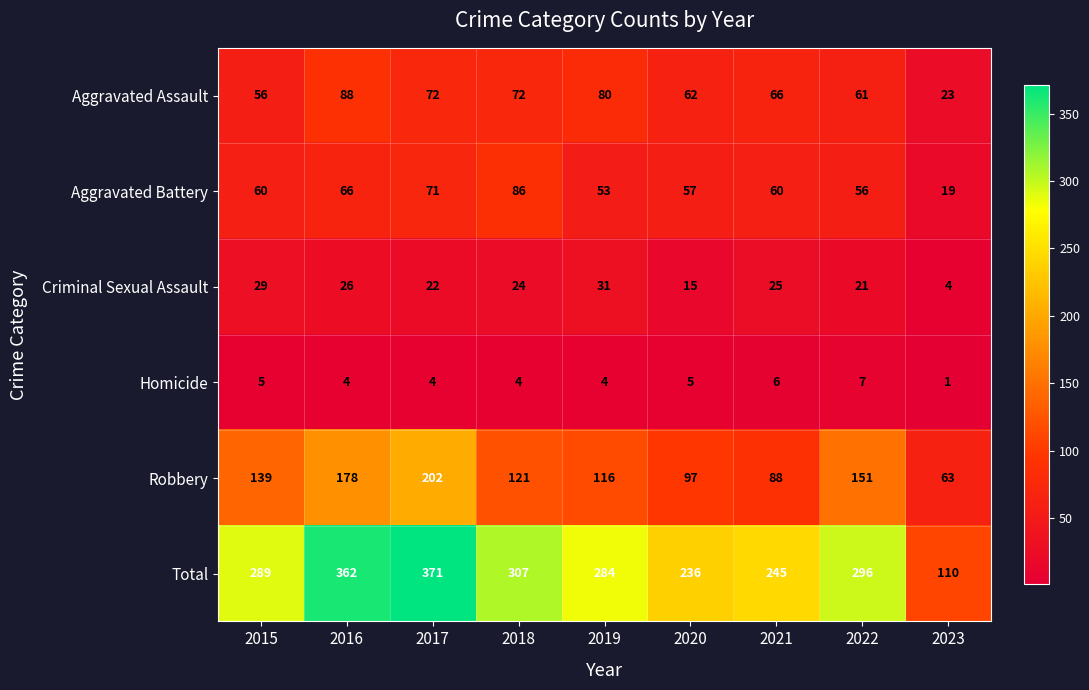

True or false: Criminal Sexual Assault has a value of 44 at 2019.

False